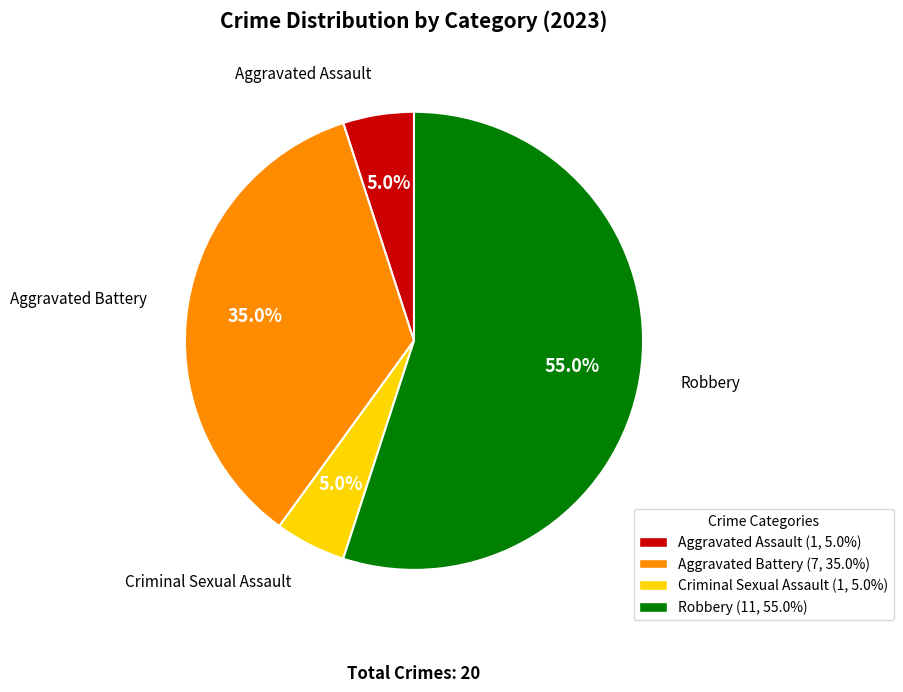

To the nearest percent, what percentage of the pie is Aggravated Battery?

35%